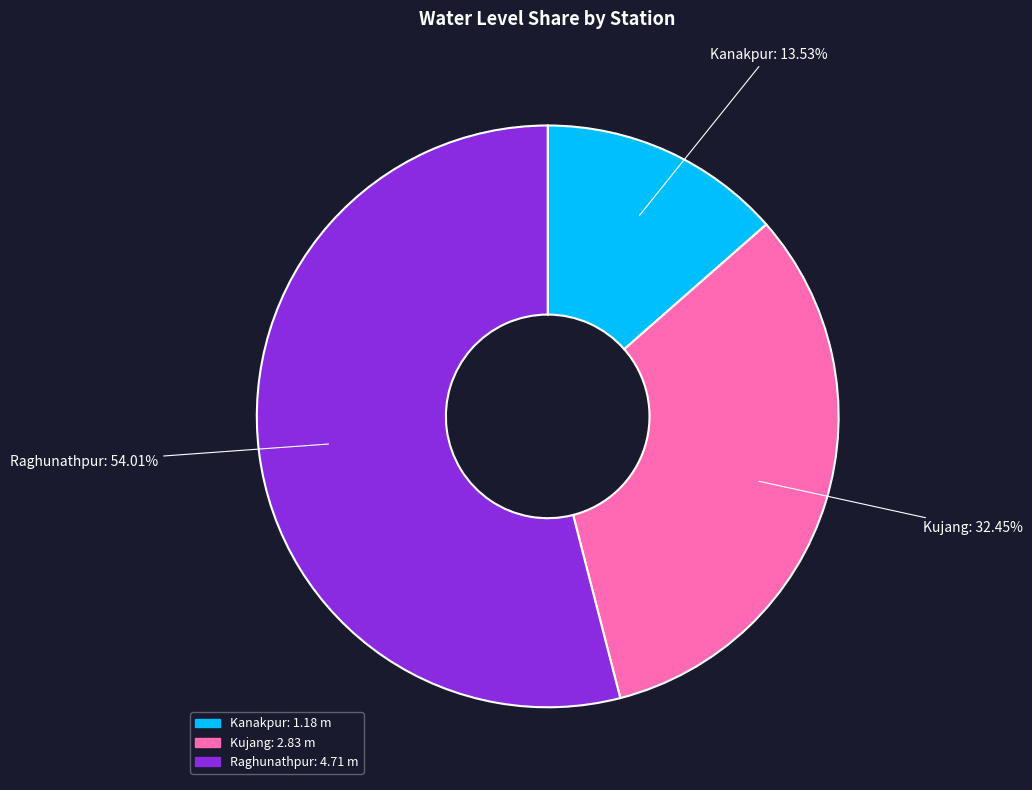

The Raghunathpur slice represents 54% of the pie. True or false?

True